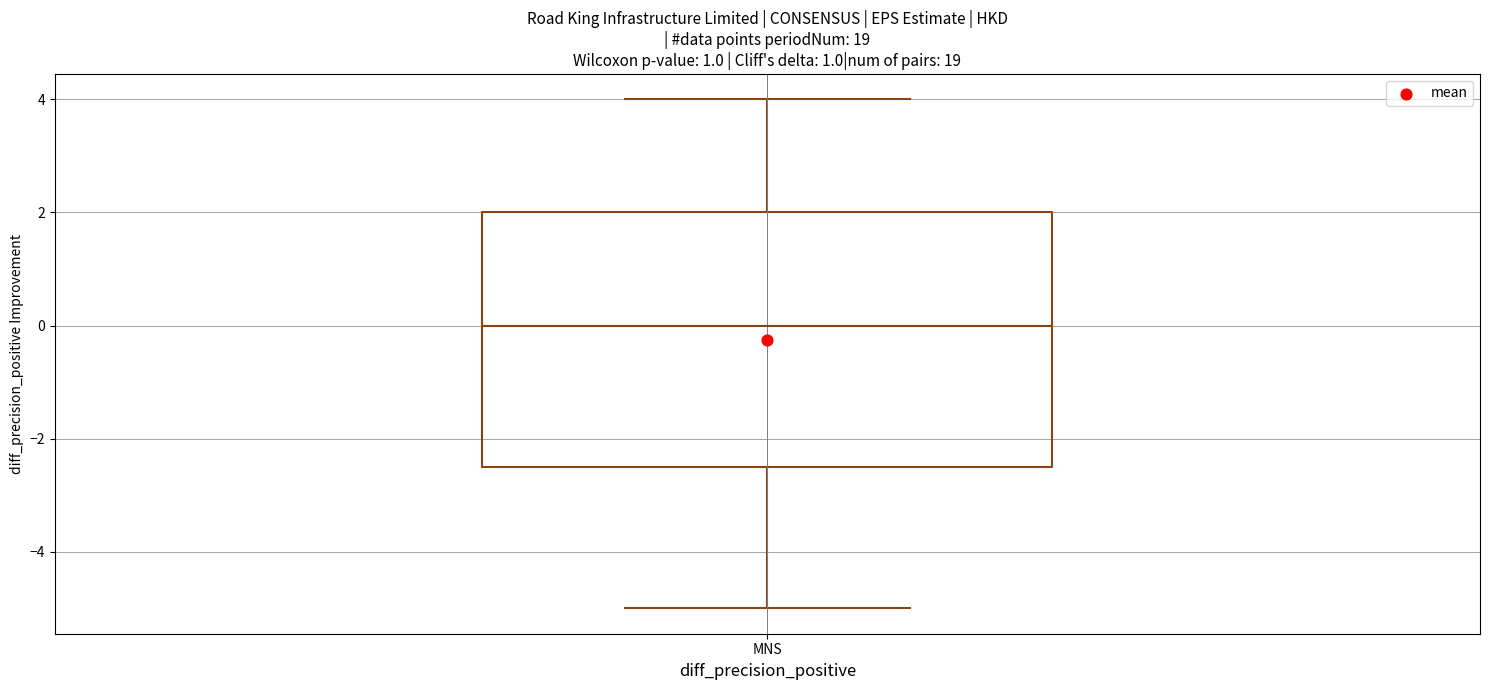

Read this box plot against the y-axis: the position of the median line, the range covered by the box, and the ends of both whiskers. The values are not printed on the chart, so give them approximately, as read against the axis.

median 0.0, box -2.4 to 2.0, whiskers -5.0 to 4.0